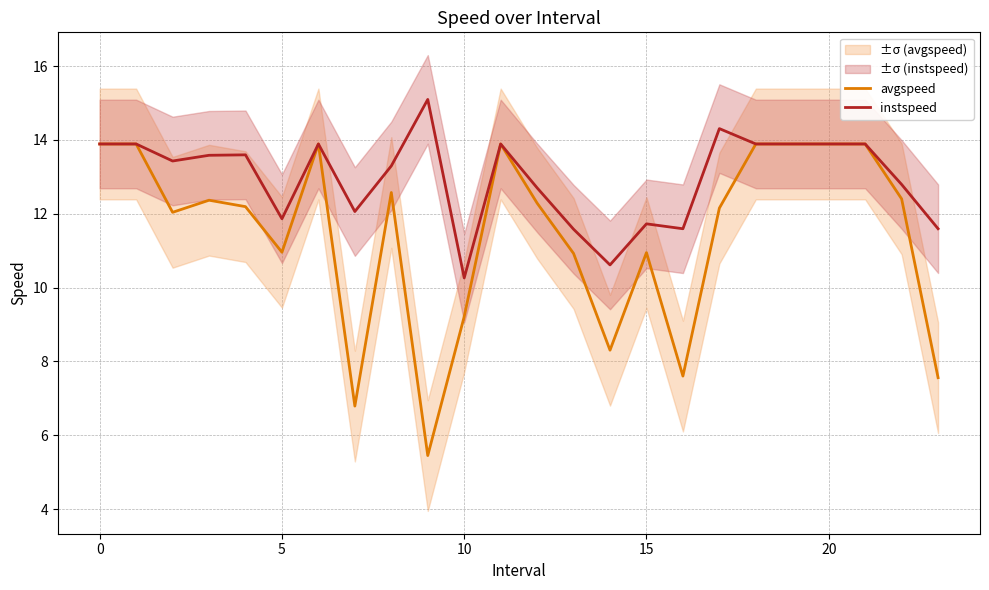

What is the average value of the avgspeed series?

11.5